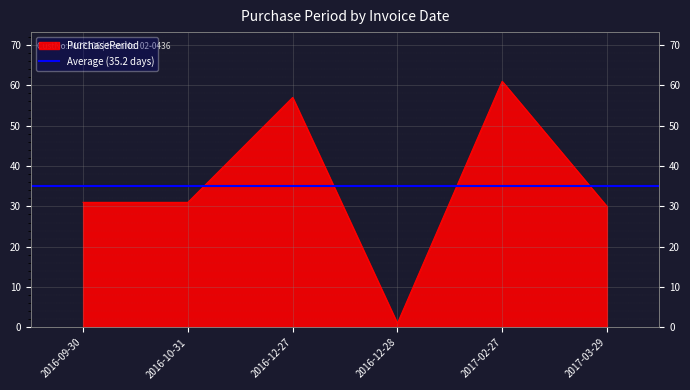

What is the label of the 5th point from the left?

2017-02-27